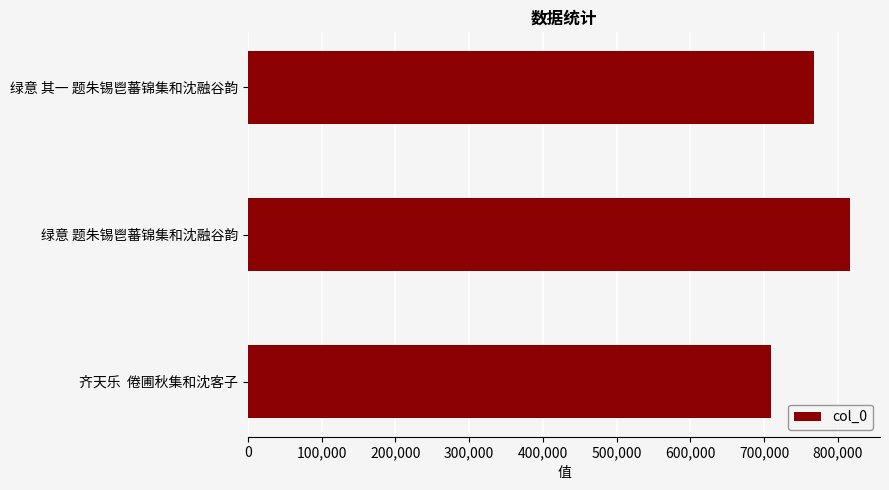

Which label corresponds to the smallest value in the chart?

齐天乐  倦圃秋集和沈客子